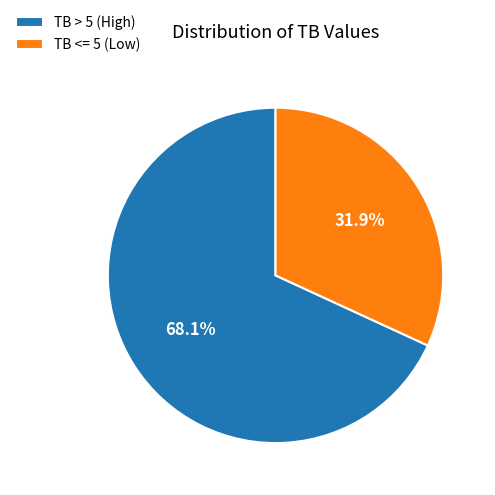

Approximately how many times larger is the value at TB > 5 (High) compared to TB <= 5 (Low)?

2.1